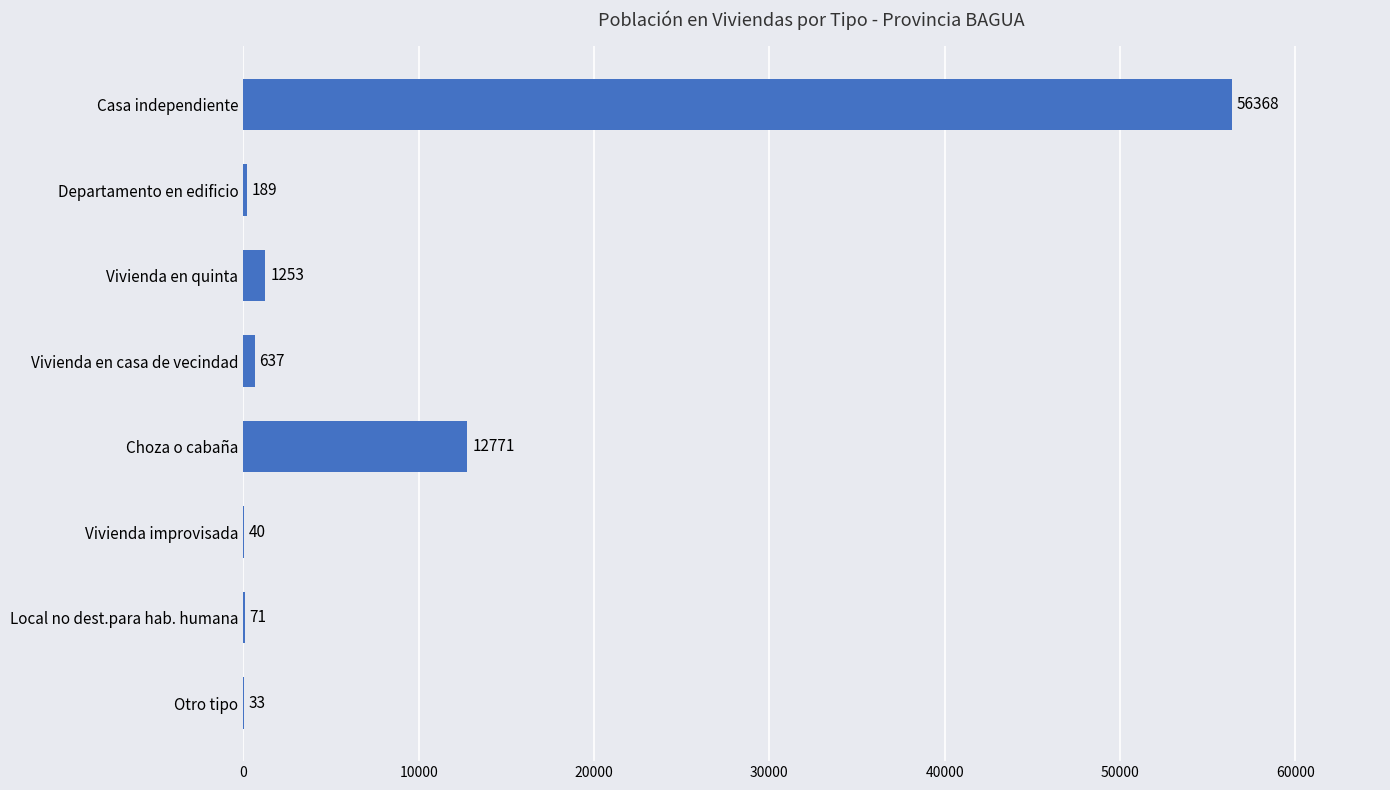

How many data points does each series have?

8